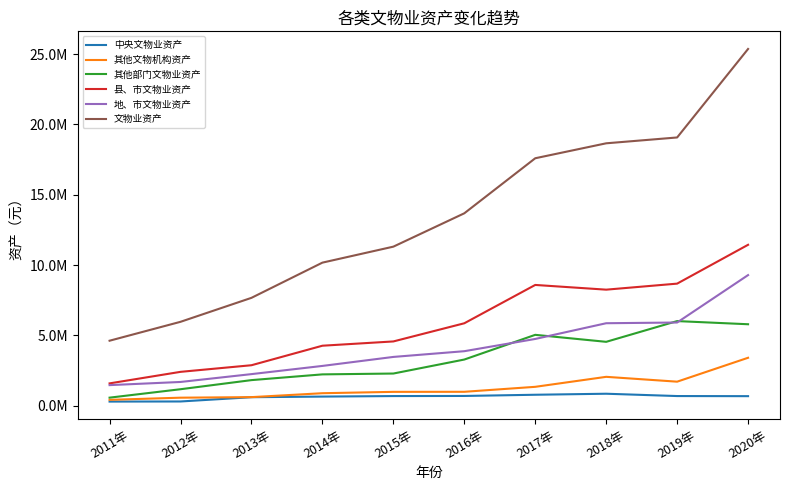

What are all the series names shown in the legend?

中央文物业资产, 其他文物机构资产, 其他部门文物业资产, 县、市文物业资产, 地、市文物业资产, 文物业资产